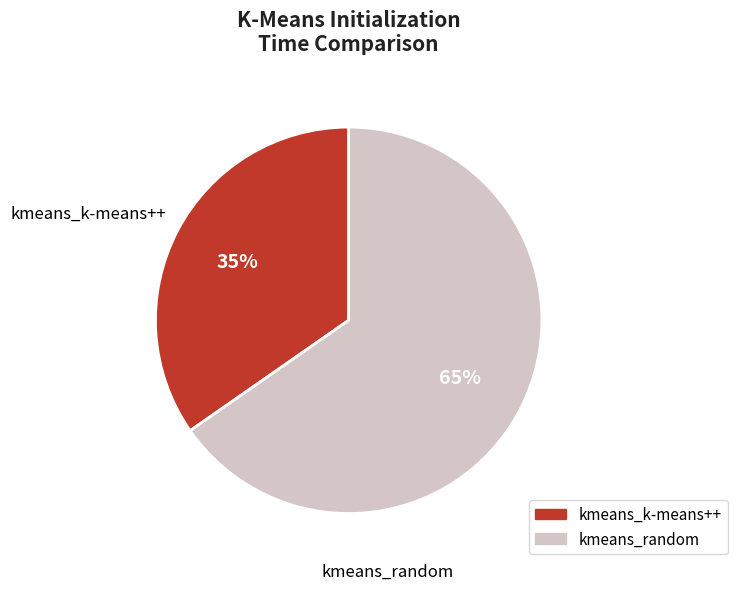

Count the number of slices in the pie.

2